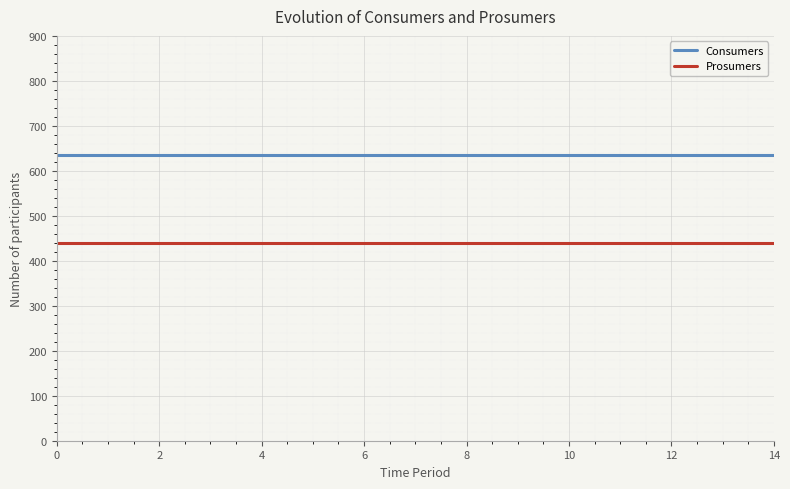

What is the smallest value displayed?

440